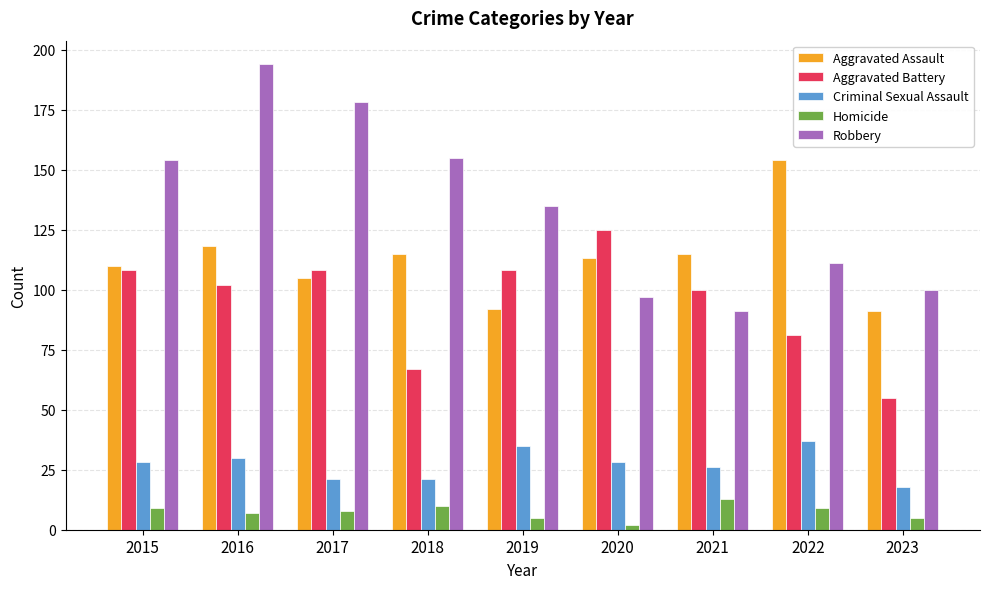

What is the difference between the second highest and second lowest values in the Criminal Sexual Assault series?

14